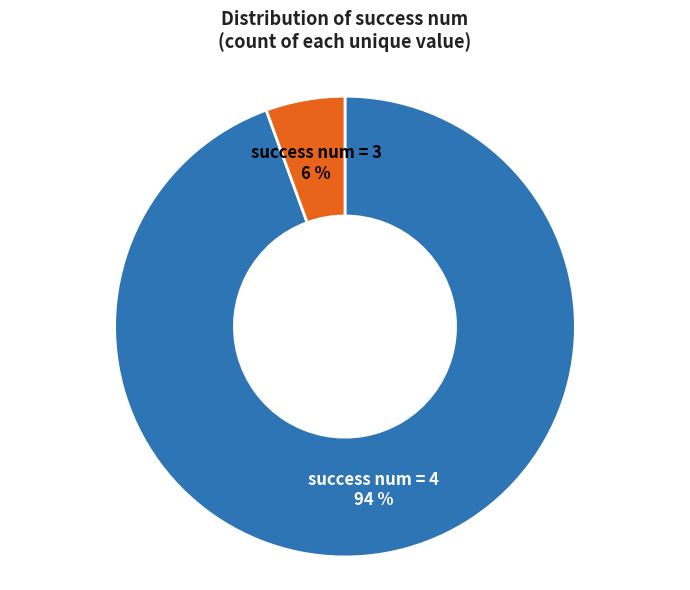

Do success num = 4 and success num = 3 together represent more than half of the pie?

Yes